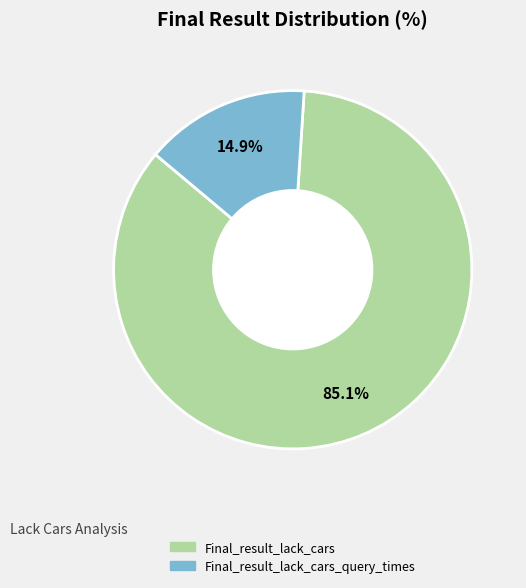

Is there any slice that represents more than half of the pie?

Yes